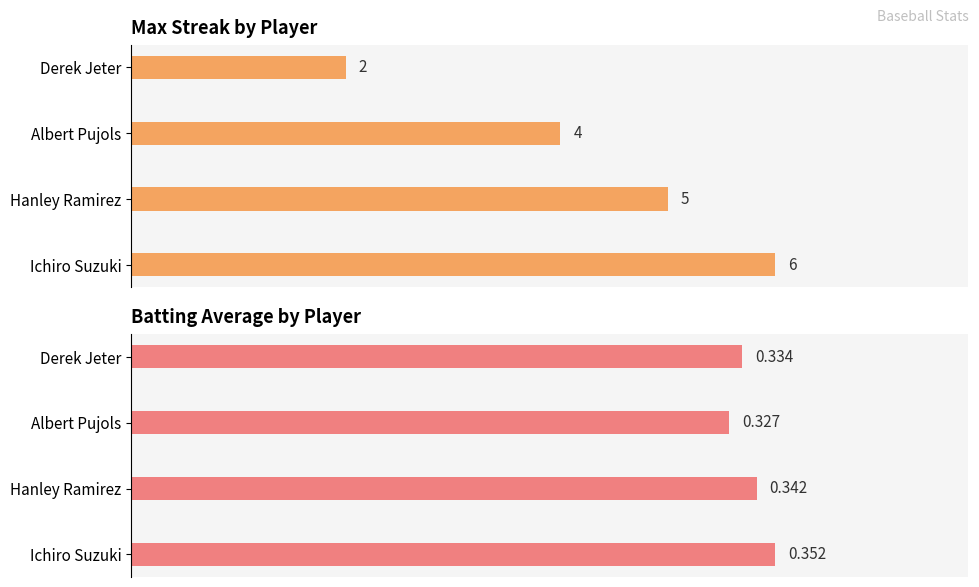

The value of Batting Average at Derek Jeter is 1.5. True or false?

False